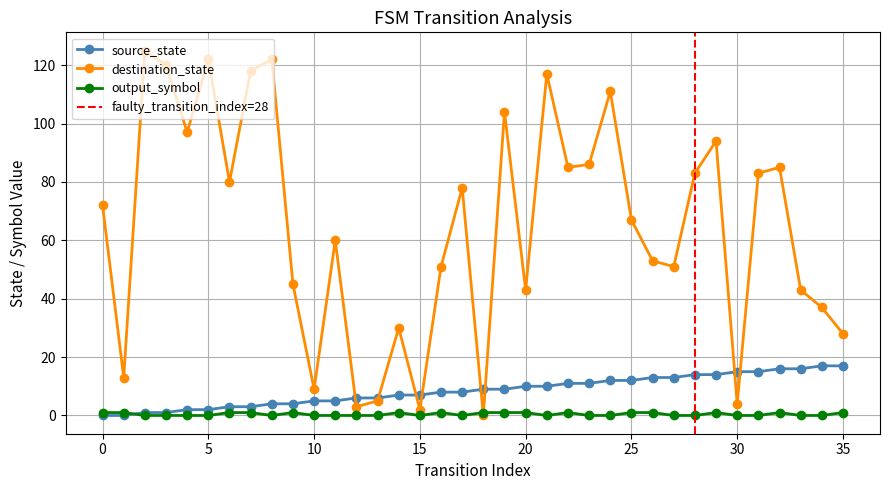

What is the difference between the highest and lowest values at 33?

43